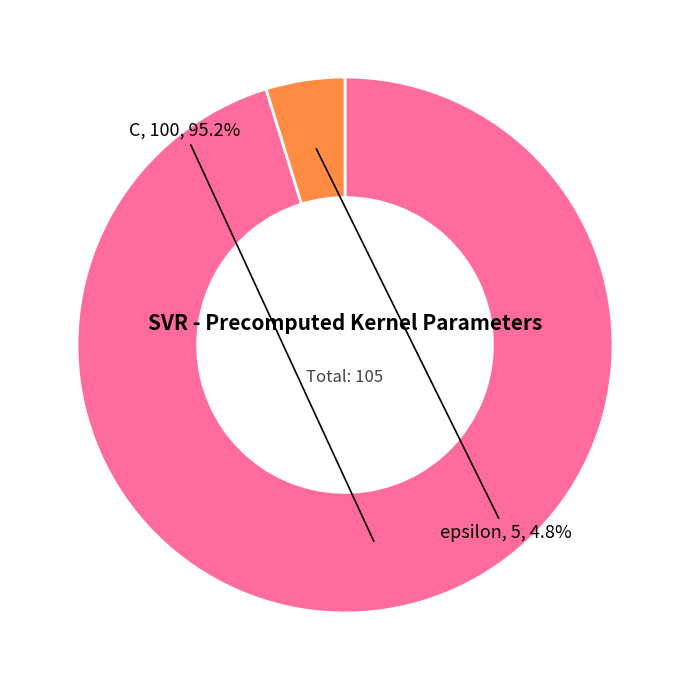

True or false: C accounts for 95% of the total.

True